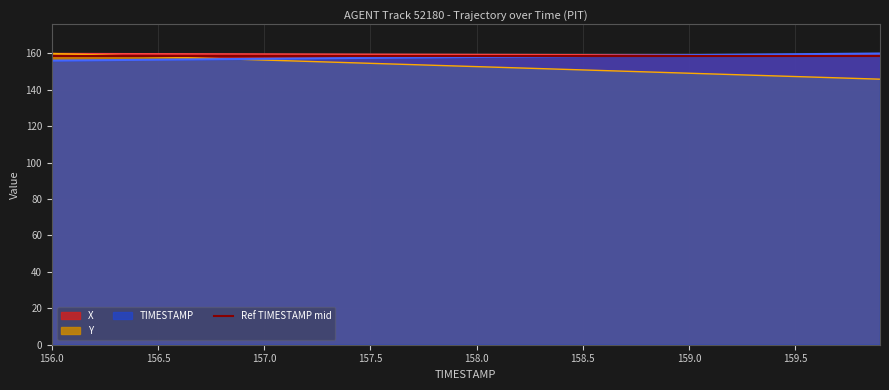

Which series has the largest range (max minus min)?

Y